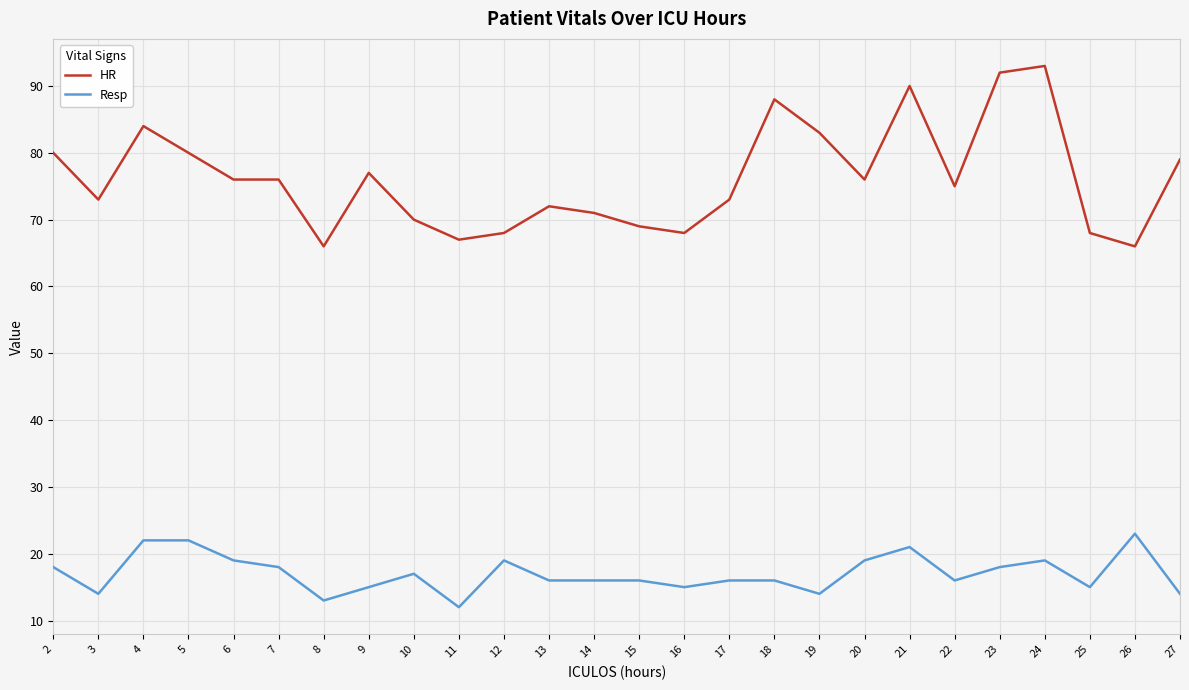

List the series in order of their overall mean, lowest first.

Resp, HR